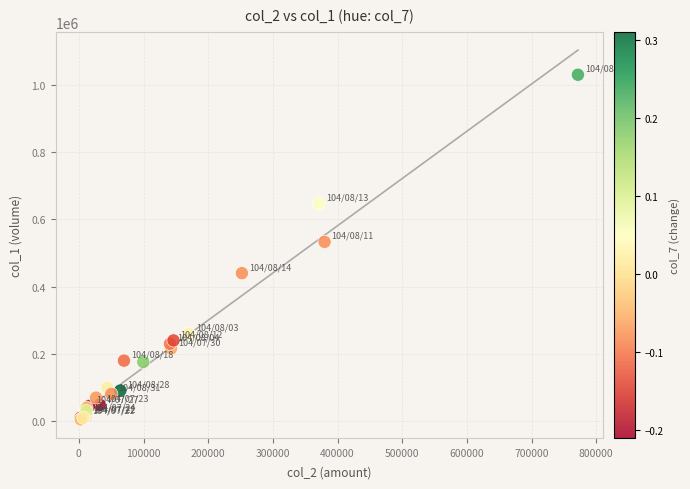

What Y value in the scatter plot is closest to 517500?

533000